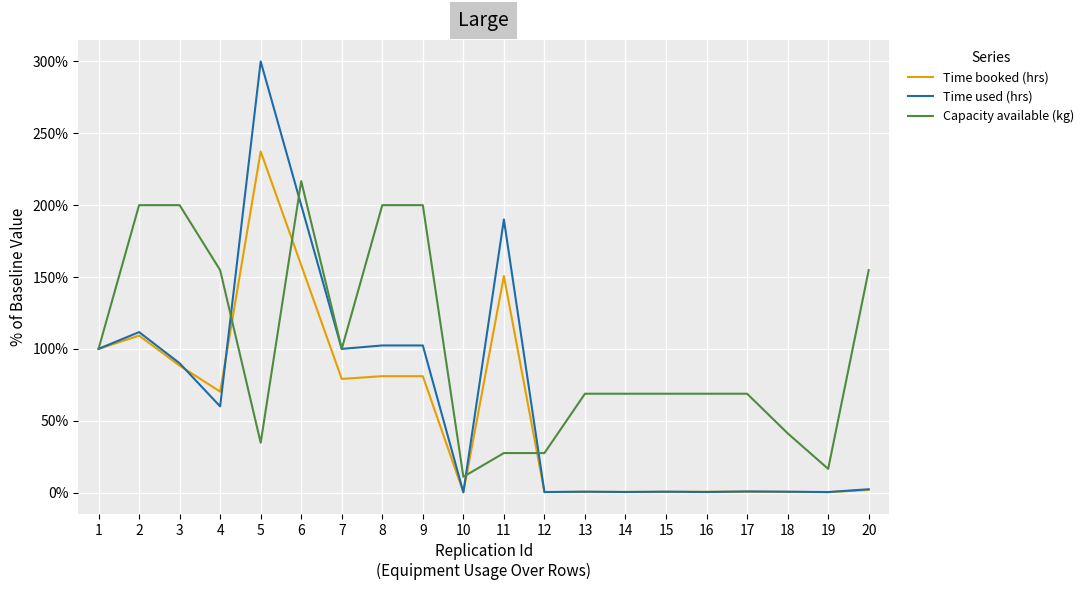

Between 16 and 20, which series saw the biggest shift?

Capacity available (kg)